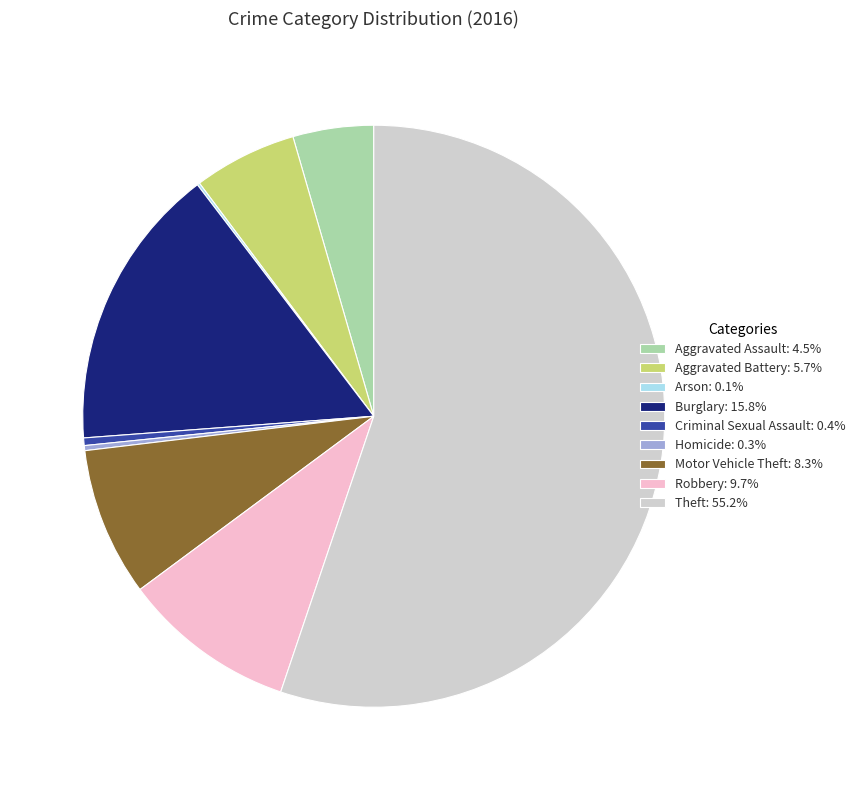

Is there a majority slice in this chart?

Yes